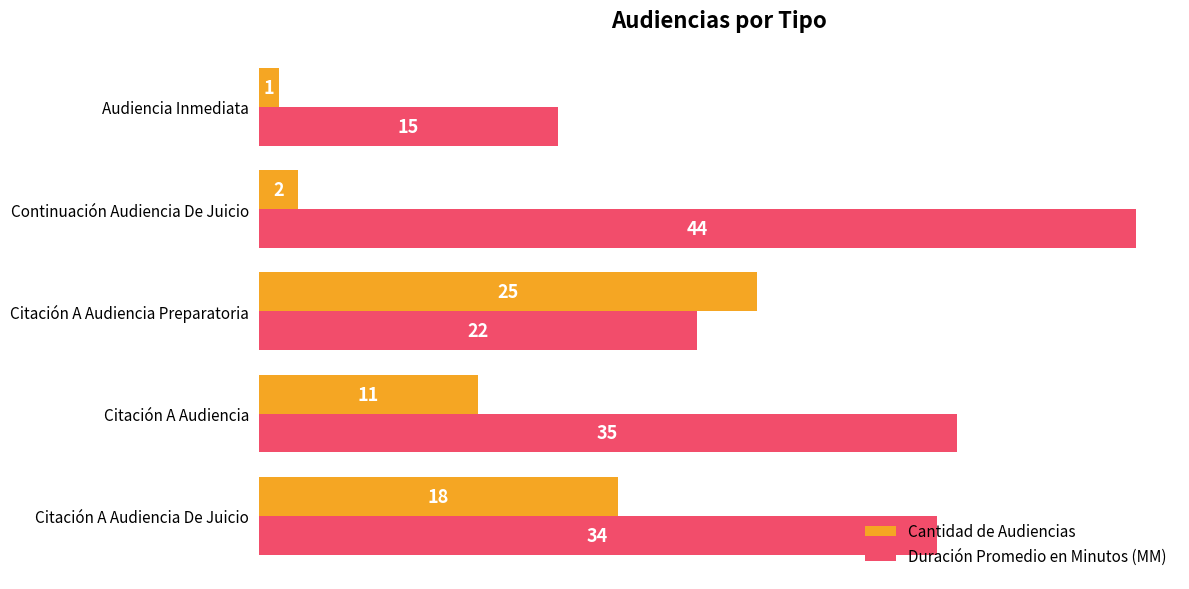

List the series in order of their overall mean, lowest first.

Cantidad de Audiencias, Duración Promedio en Minutos (MM)